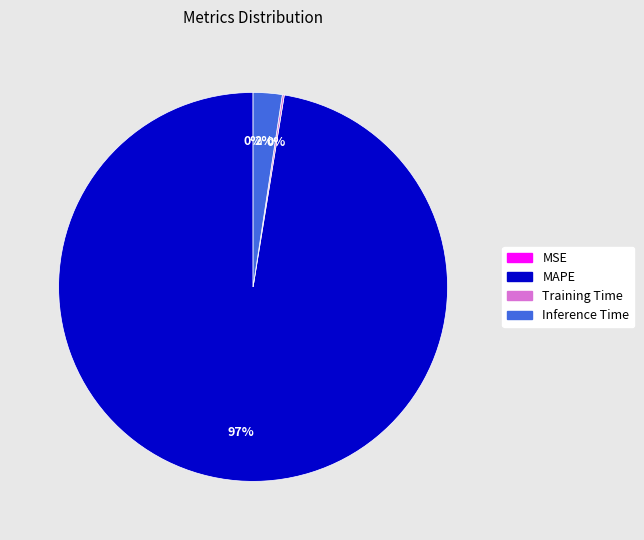

Does MAPE represent more than half of the total?

Yes